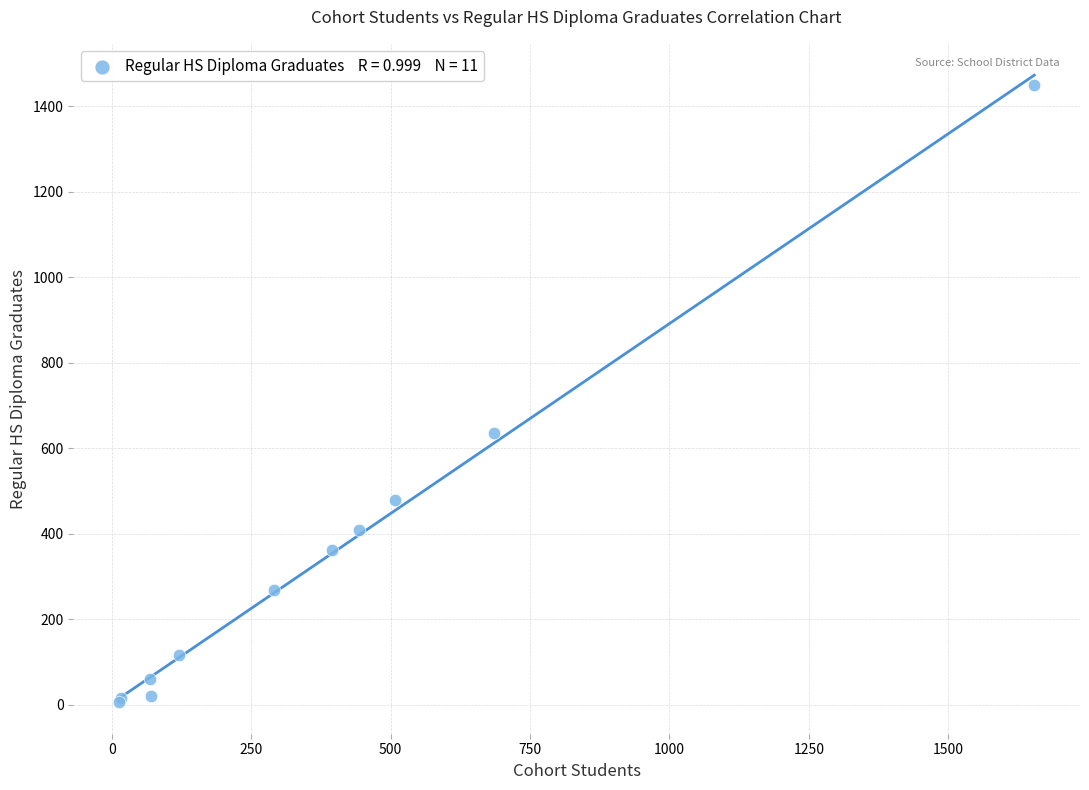

What Y value in the scatter plot is closest to 728?

636